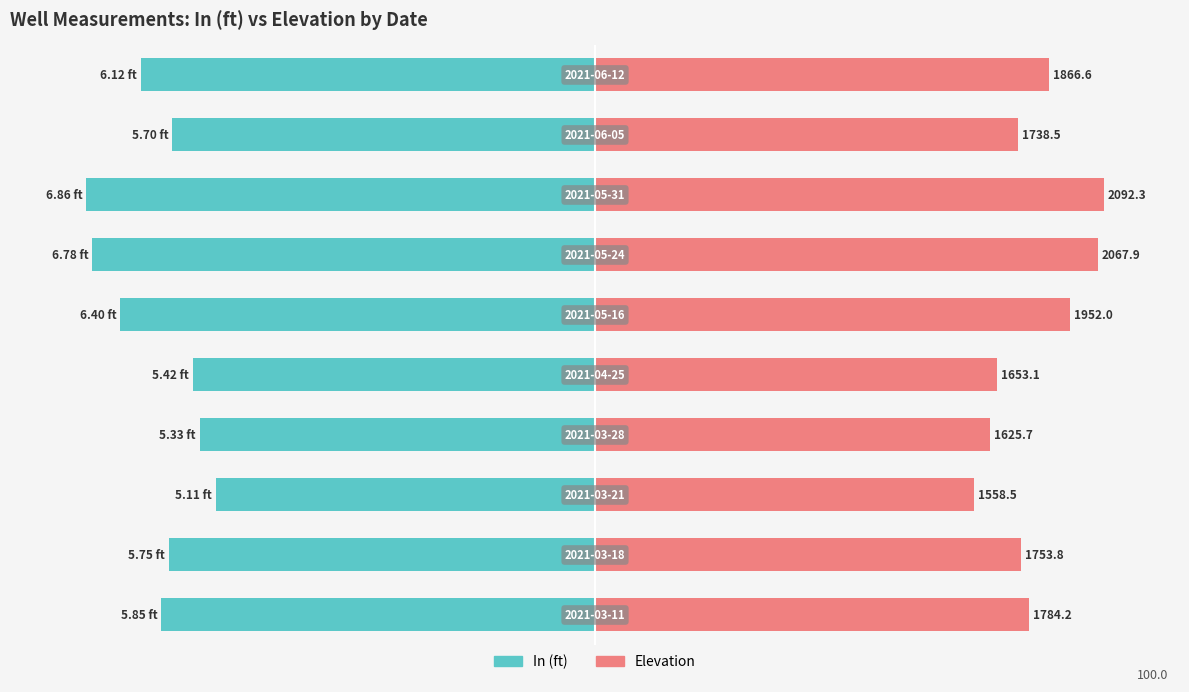

What are all the series names shown in the legend?

In (ft), Elevation